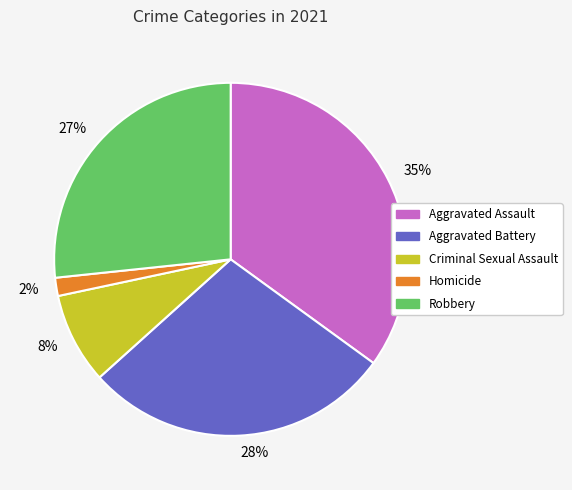

Is Aggravated Assault the majority of the pie?

No